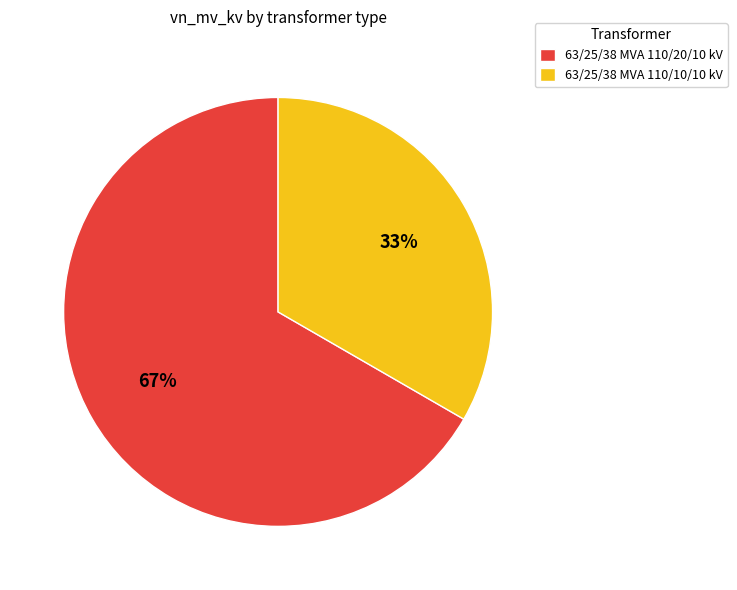

What percentage is the 63/25/38 MVA 110/10/10 kV slice, to the nearest percent?

33%